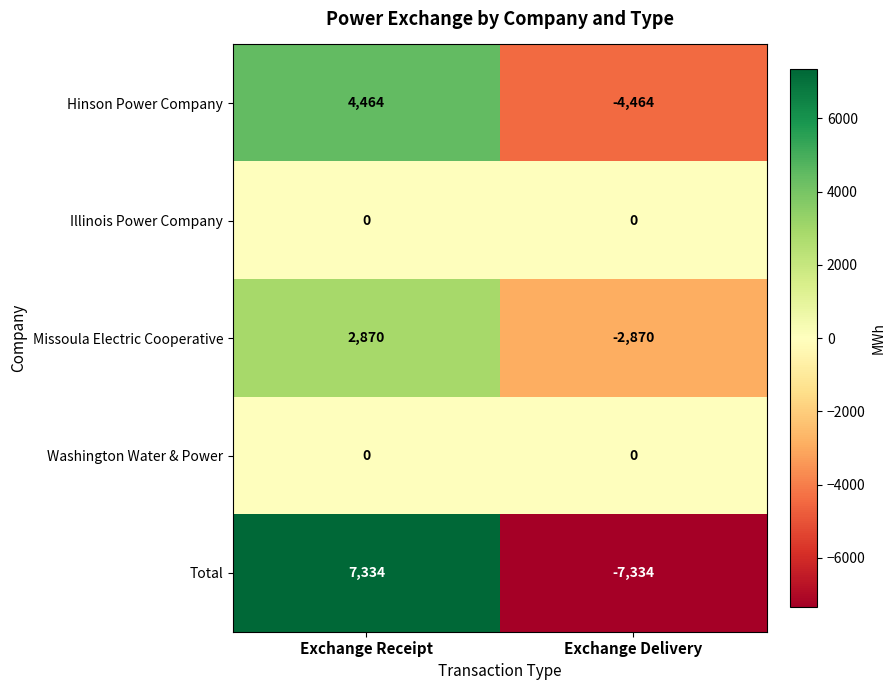

At which category does the chart reach its minimum across all series?

Exchange Delivery